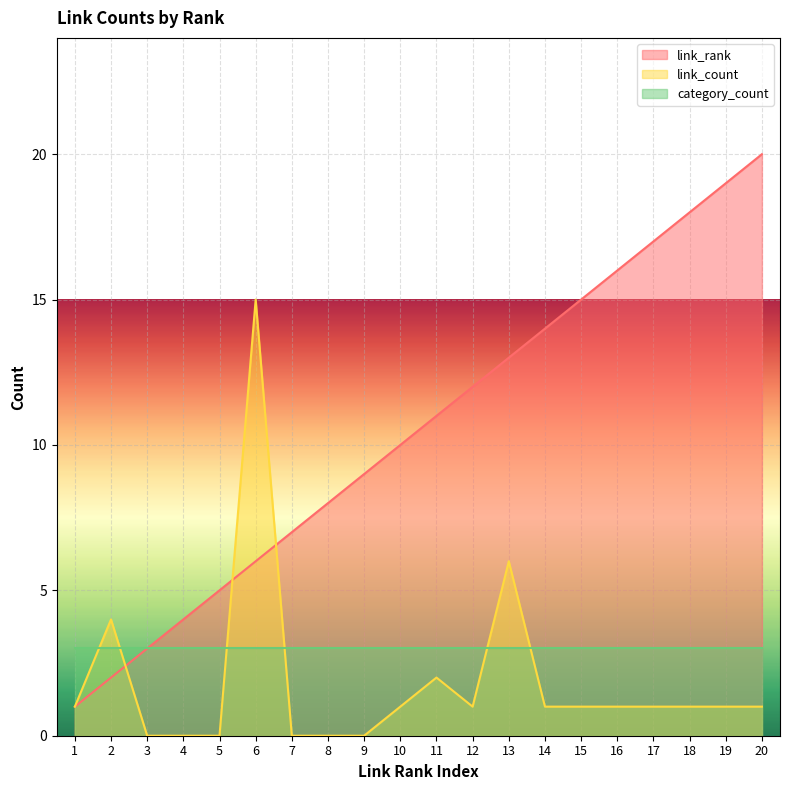

Which series has the widest spread of values?

link_rank